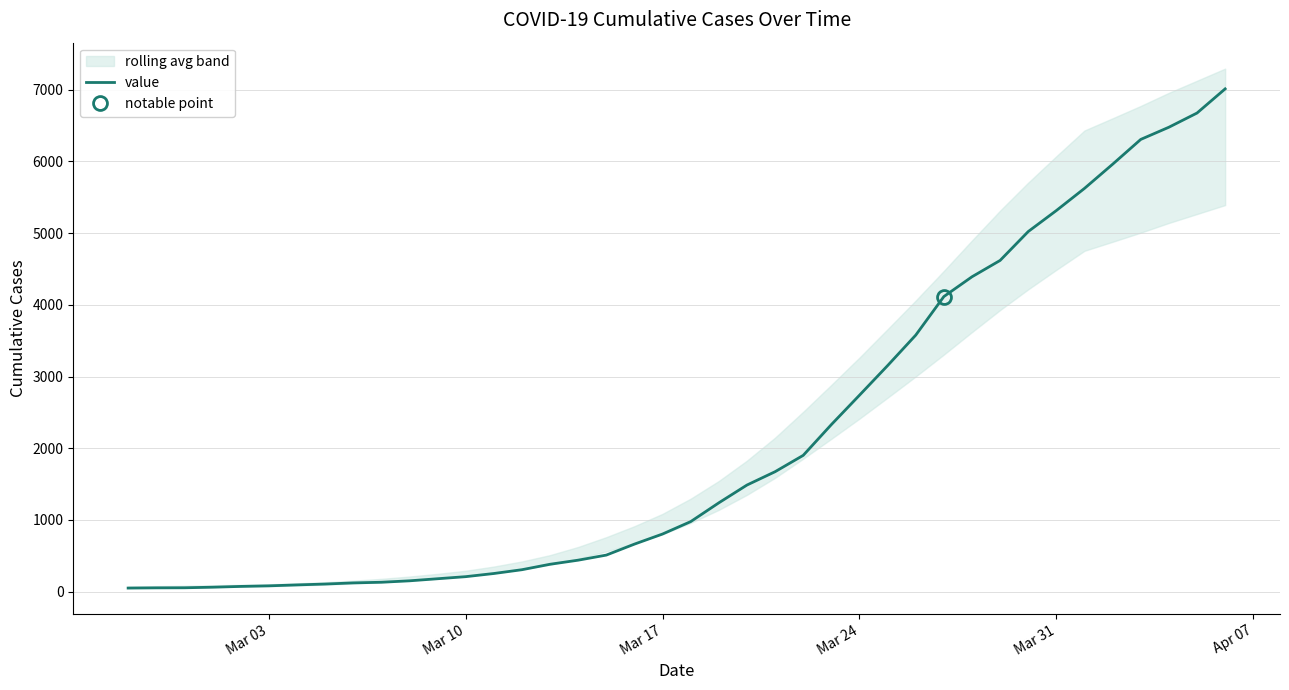

What is the maximum value shown in the chart?

7013